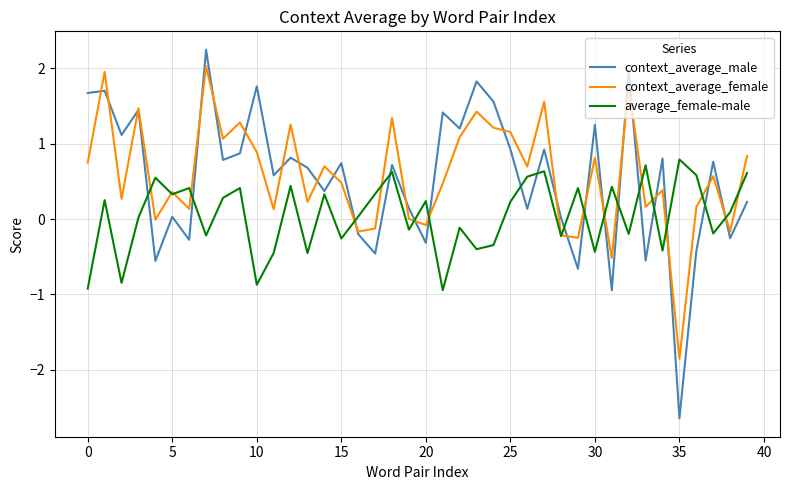

What is the maximum value shown in the chart?

2.2